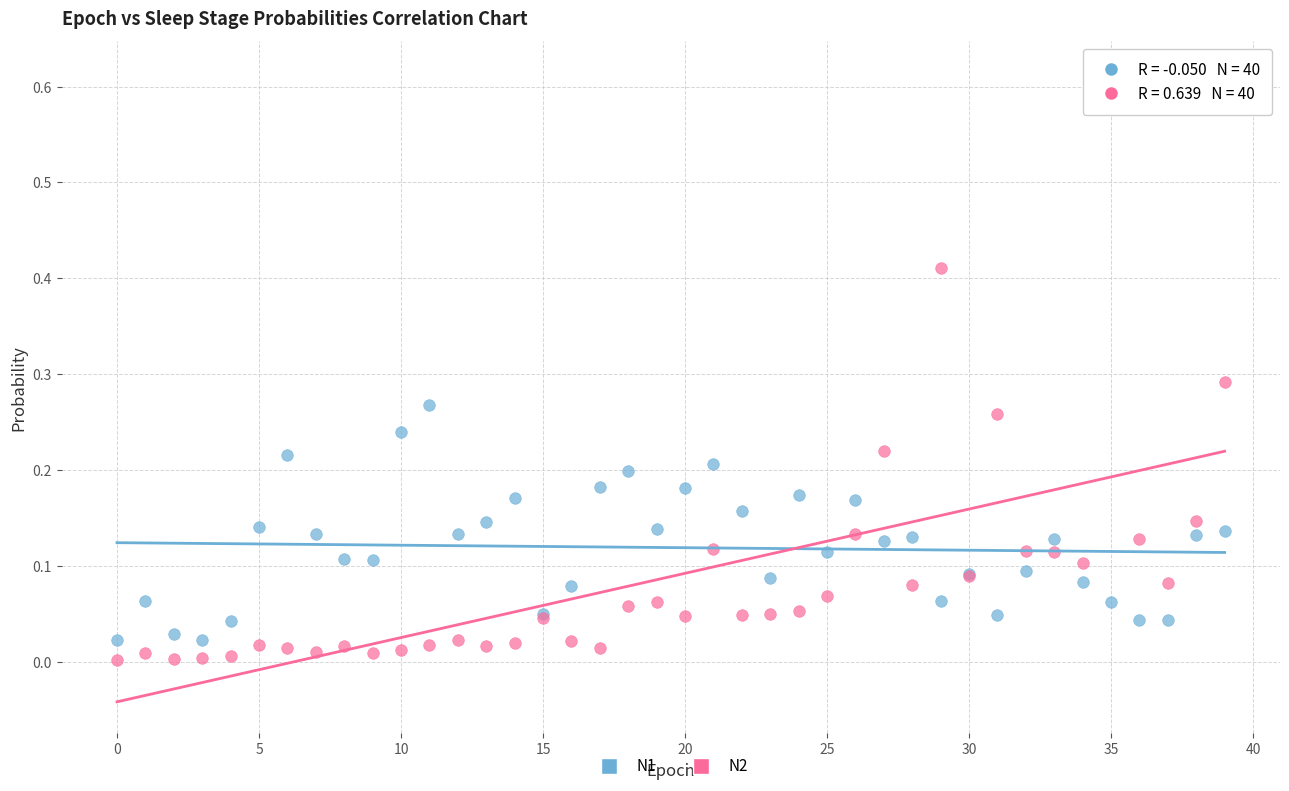

Which series has the largest Y range (max minus min)?

N2